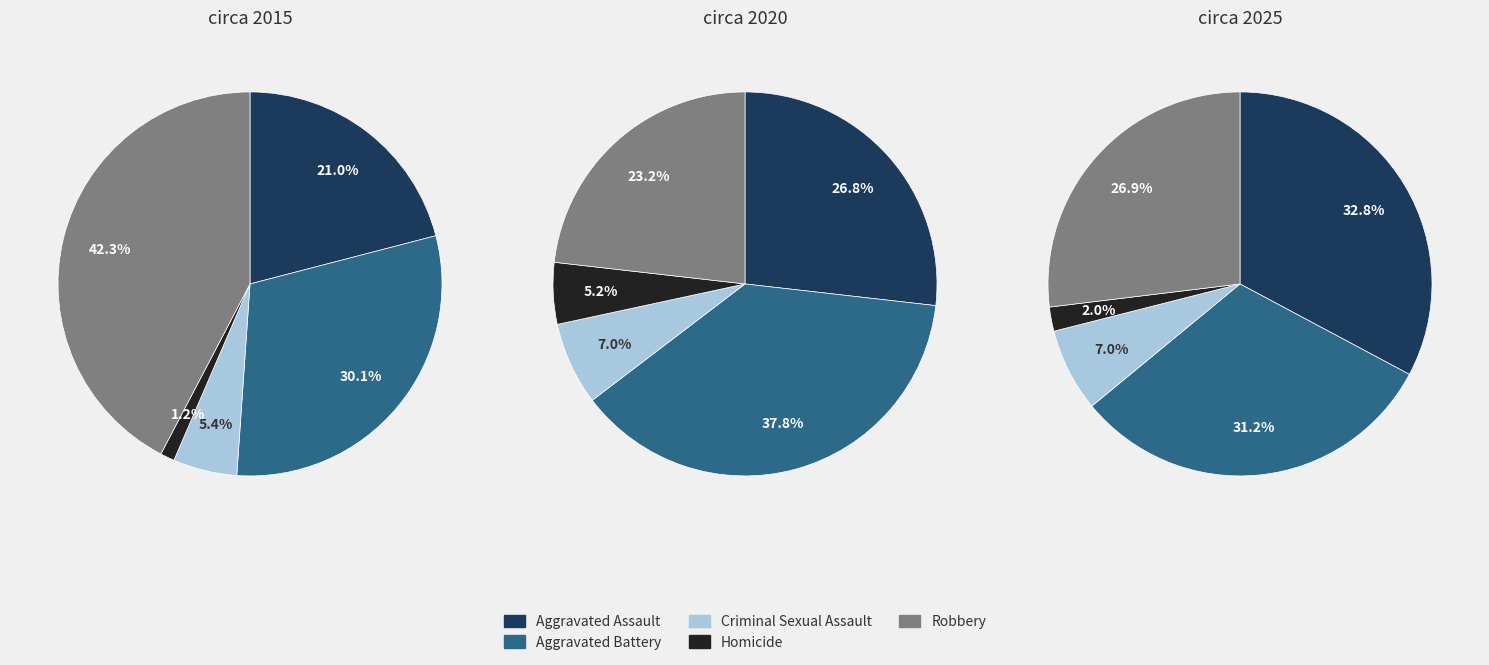

How many slices are in this pie chart?

5